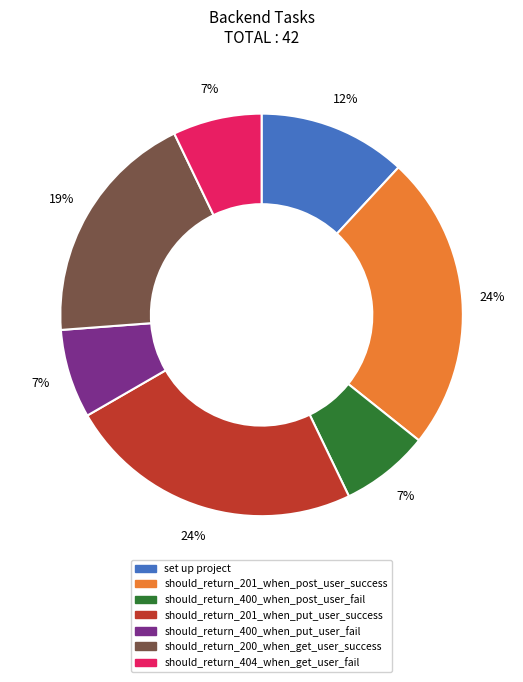

Is it true that should_return_400_when_put_user_fail is 7% of the pie?

True